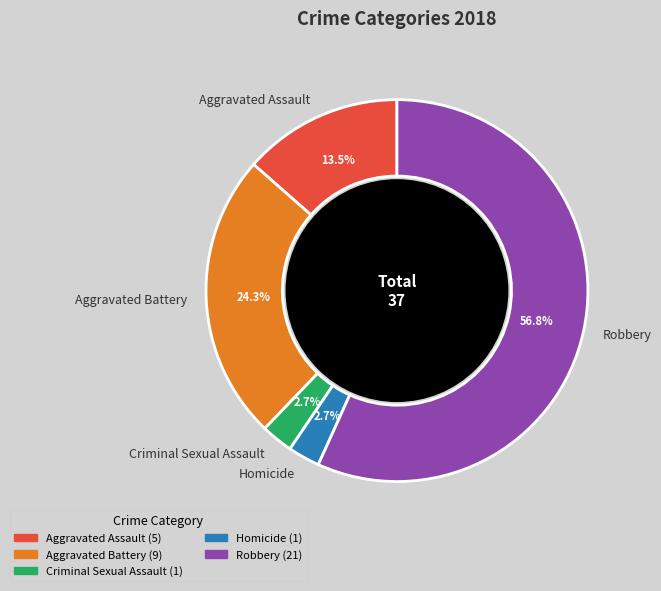

What percentage is NOT represented by Robbery?

43.2%